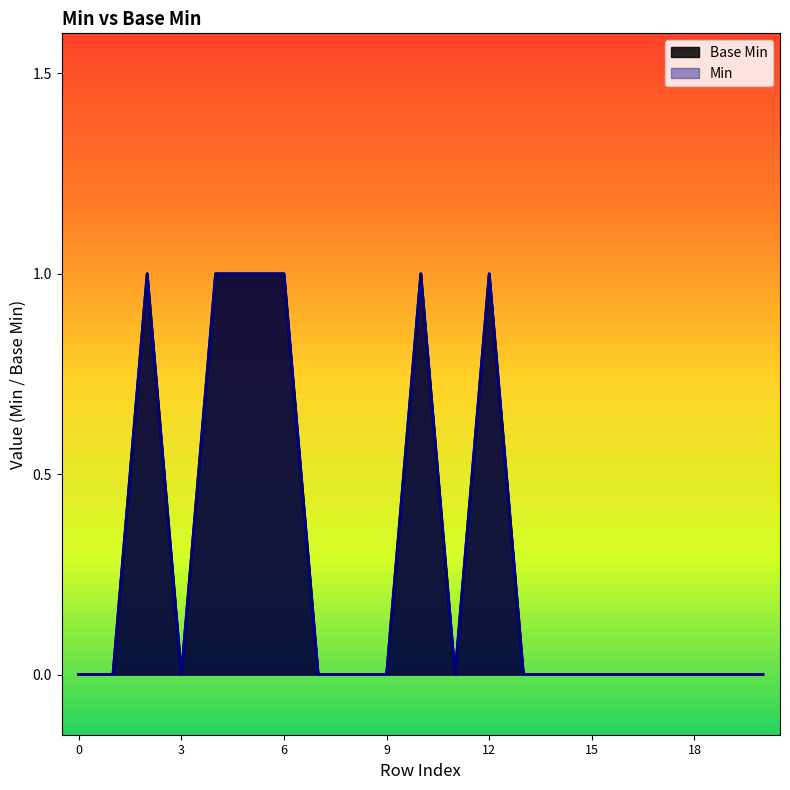

List the labels in order of value, smallest first.

0, 0, 0, 0, 0, 0, 0, 0, 0, 0, 0, 0, 0, 0, 0, 1, 1, 1, 1, 1, 1